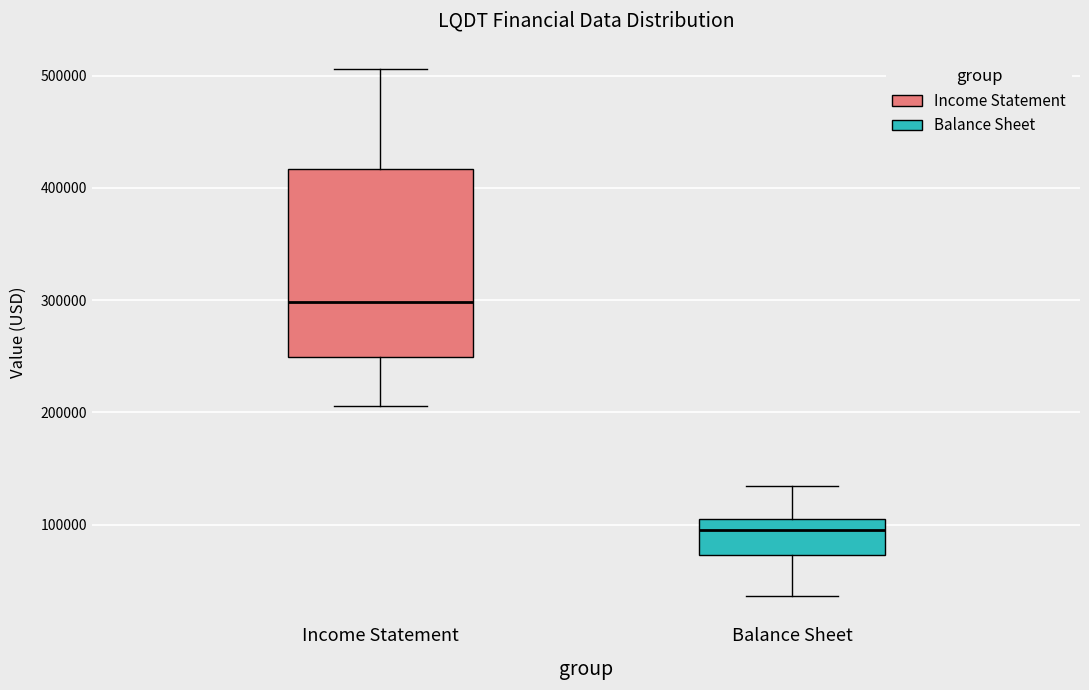

Which box has the lowest median line?

Balance Sheet